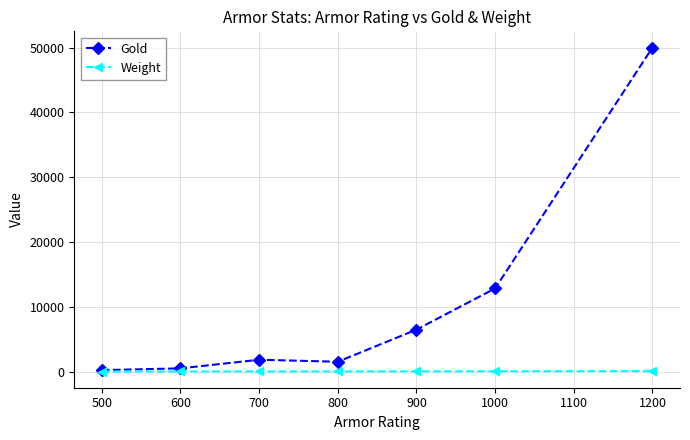

Does the chart have visible grid lines?

Yes